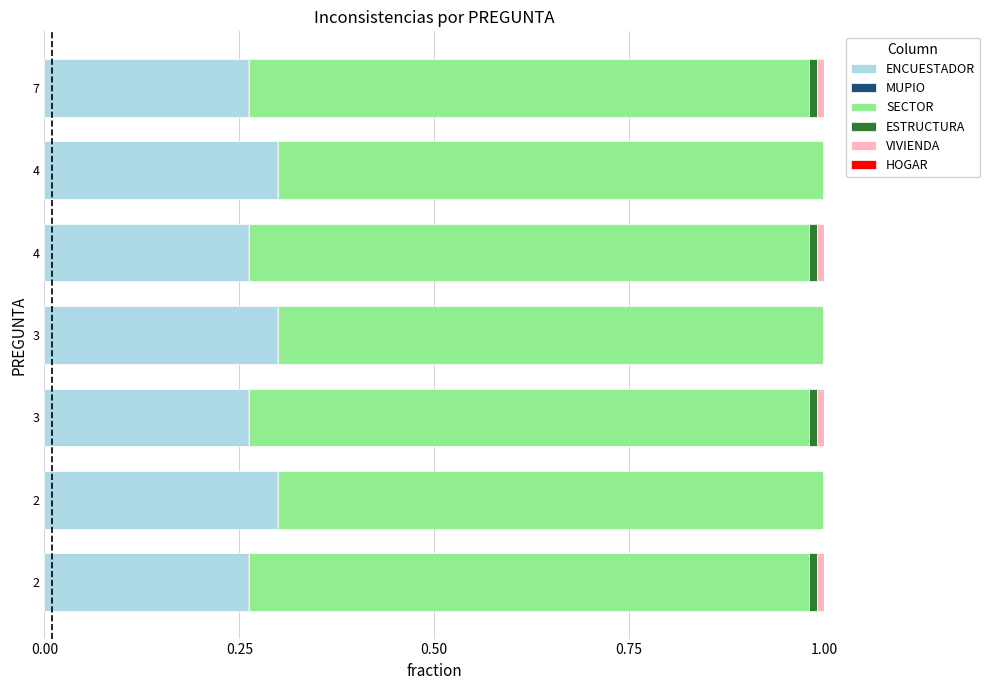

Which series has the widest spread of values?

ENCUESTADOR